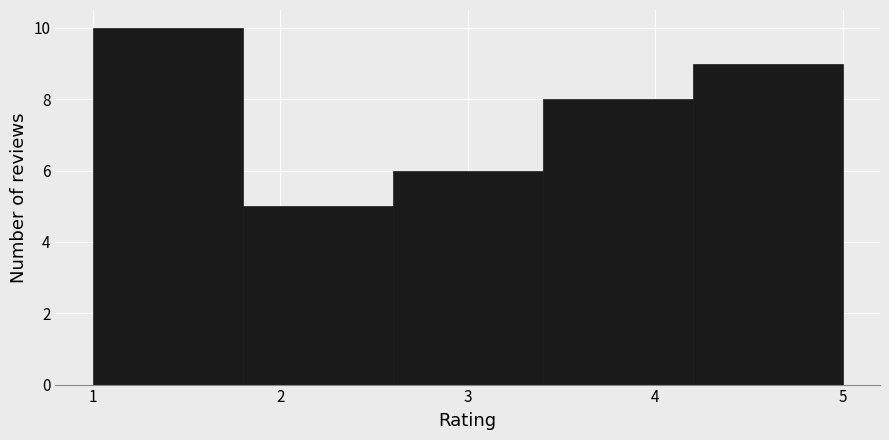

Reading left to right, list every bar in this chart as the range it spans on the x-axis followed by its height. The values are not printed on the chart, so give them approximately, as read against the axis.

1.0 to 1.8: 10
1.8 to 2.6: 5
2.6 to 3.4: 6
3.4 to 4.2: 8
4.2 to 5.0: 9